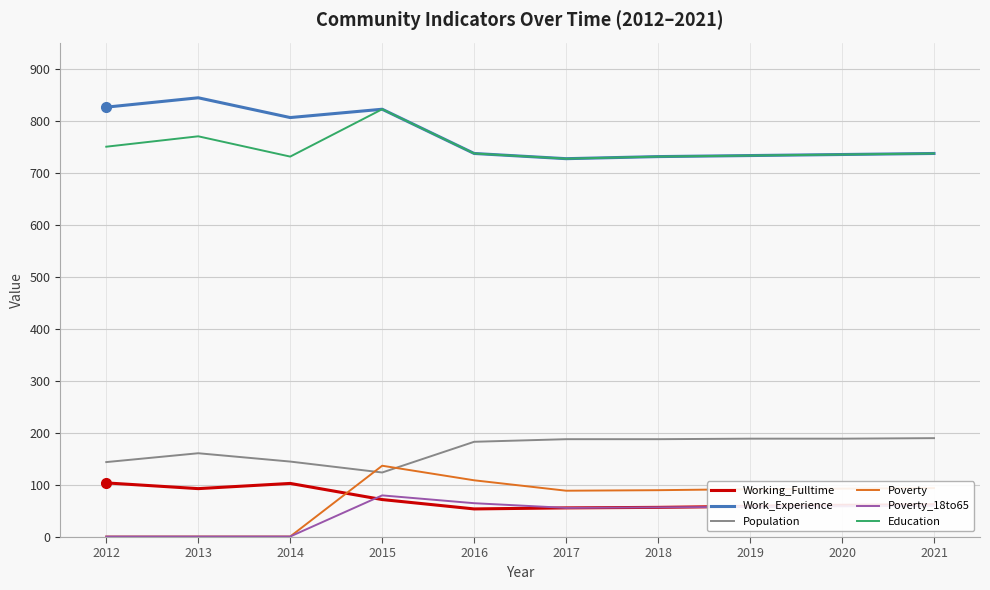

Where is Working_Fulltime nearest to the value 79?

2015